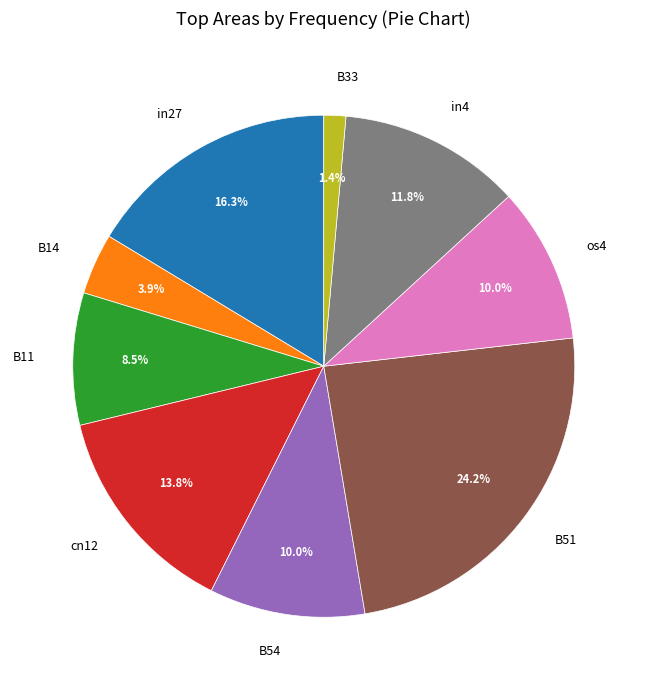

Which has a higher value, B14 or in4?

in4